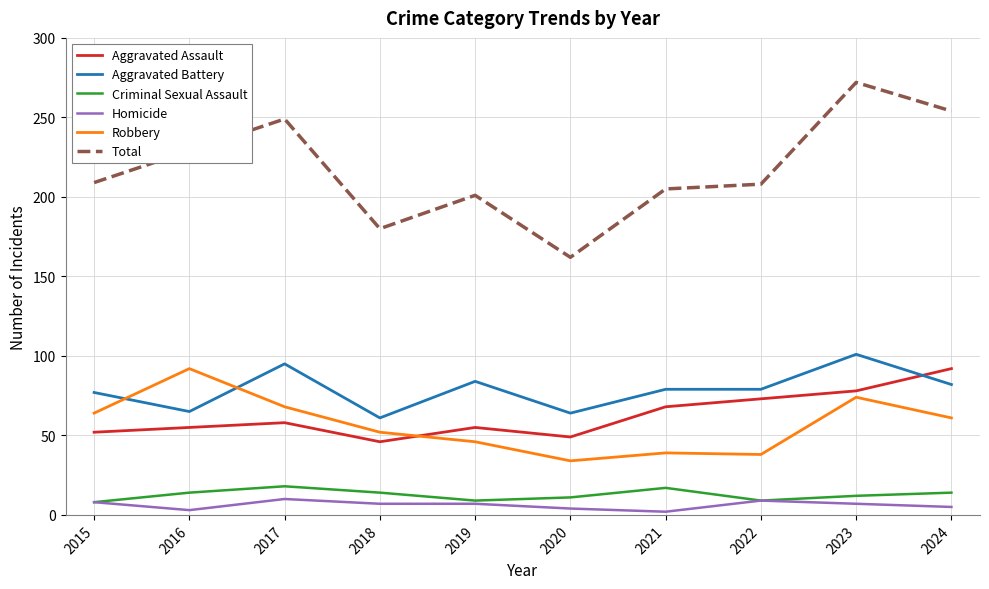

The value of Aggravated Battery at 2024 is 82. True or false?

True